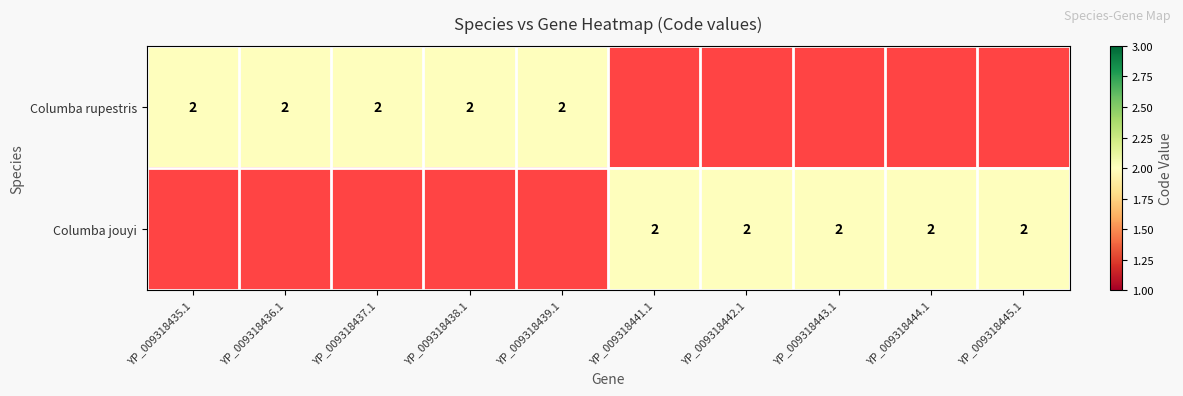

How many data points in Columba rupestris are less than 2?

5